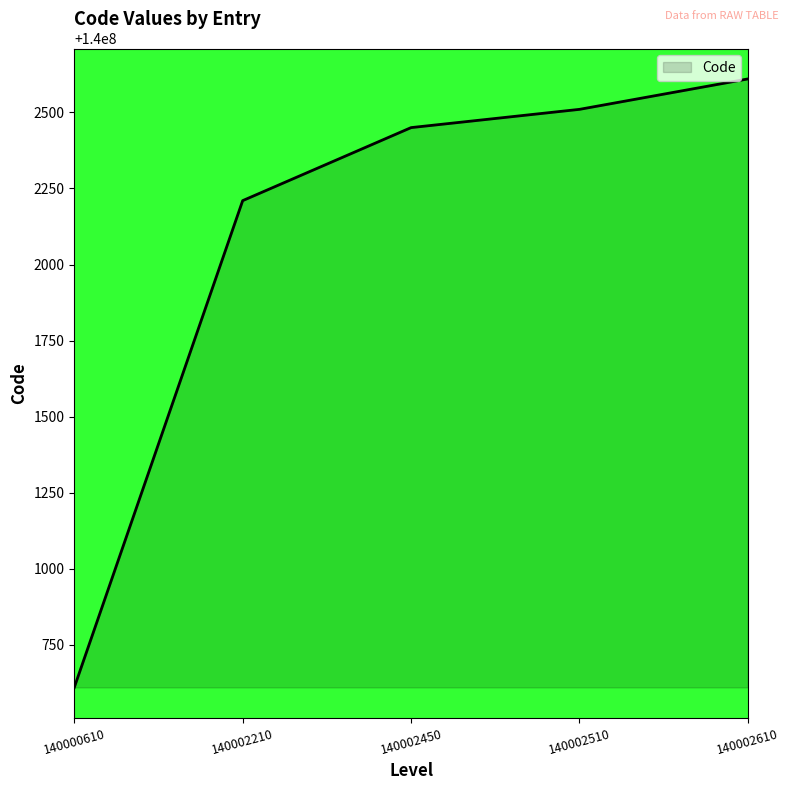

Reading right to left, what are all the values shown in this chart?

140002610	140002510	140002450	140002210	140000610